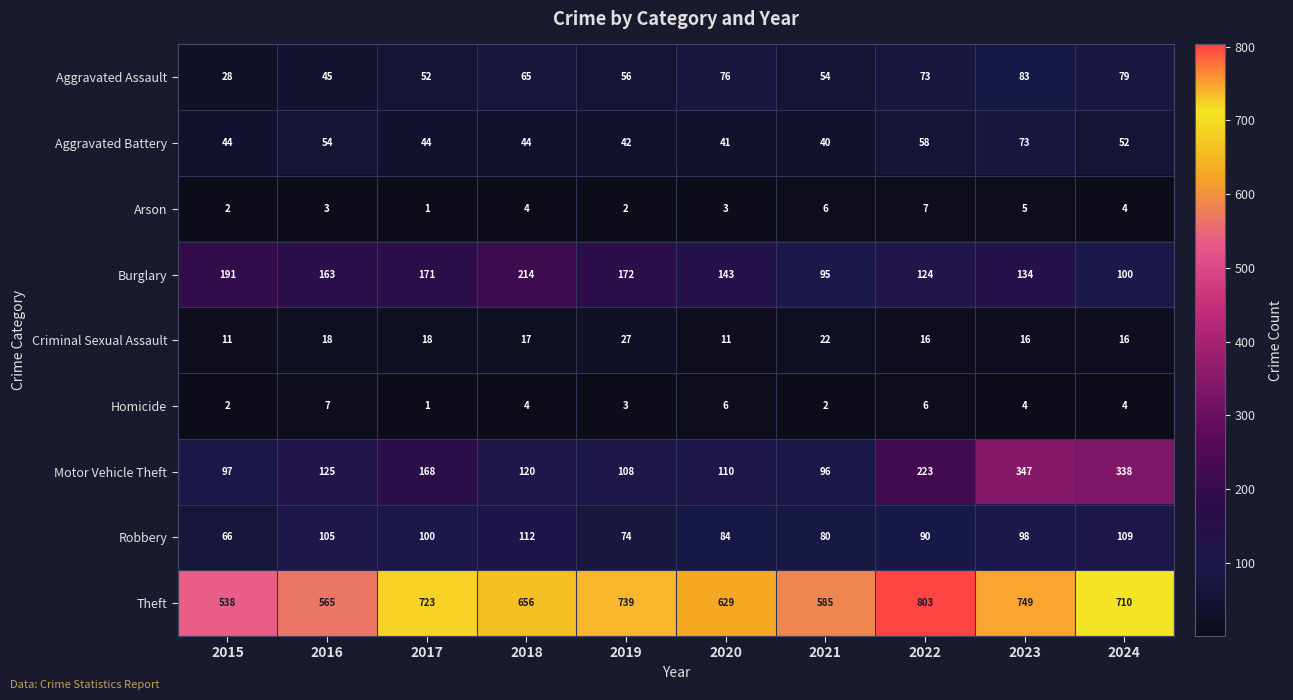

What is the difference between the second highest and second lowest values in the Arson series?

4